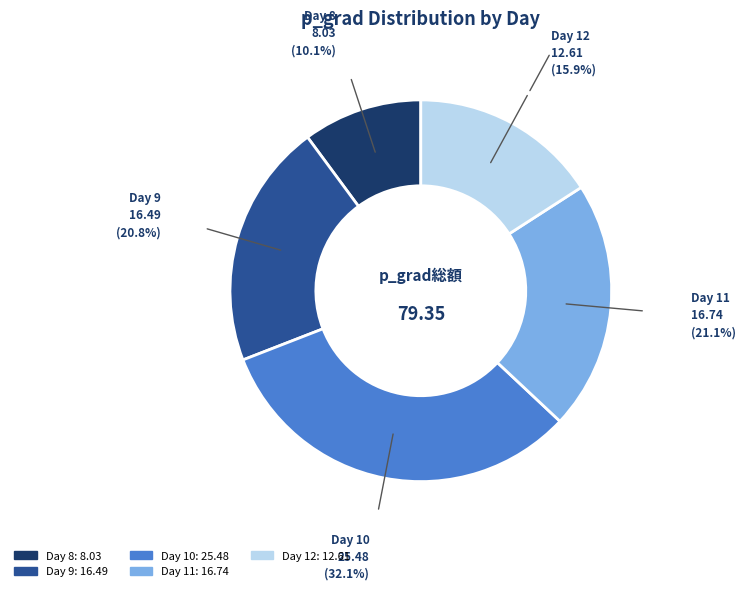

Between Day 10: 25.48 and Day 9: 16.49, which is larger?

Day 10: 25.48